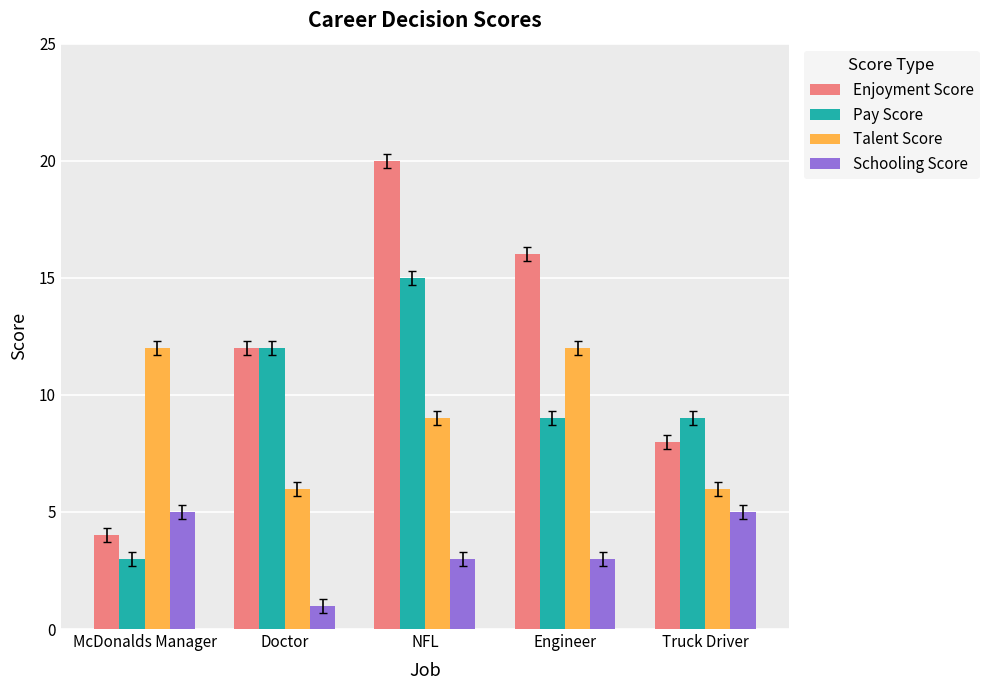

Rank the categories by Enjoyment Score value from lowest to highest.

McDonalds Manager, Truck Driver, Doctor, Engineer, NFL